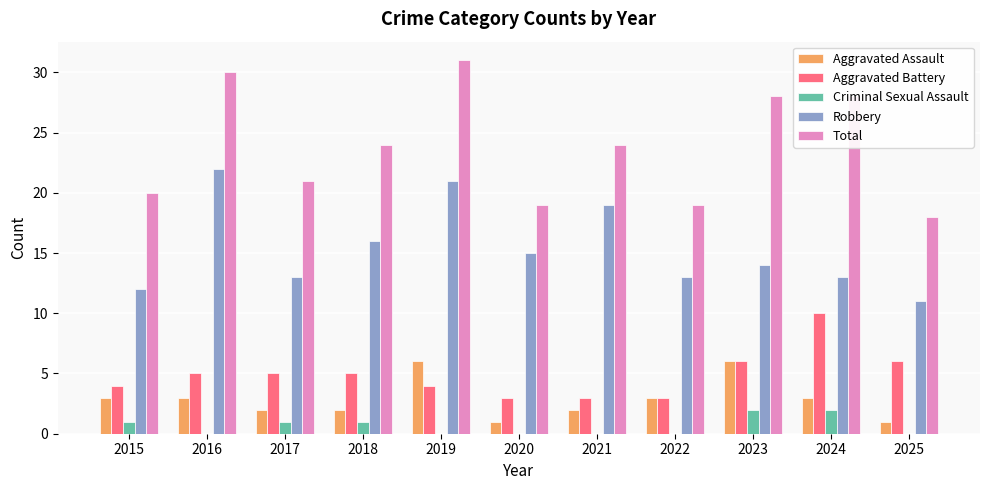

What is the total value across all series at 2018?

48